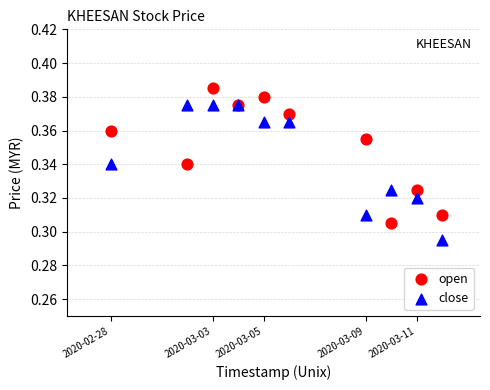

What are all the series names shown in the legend?

open, close